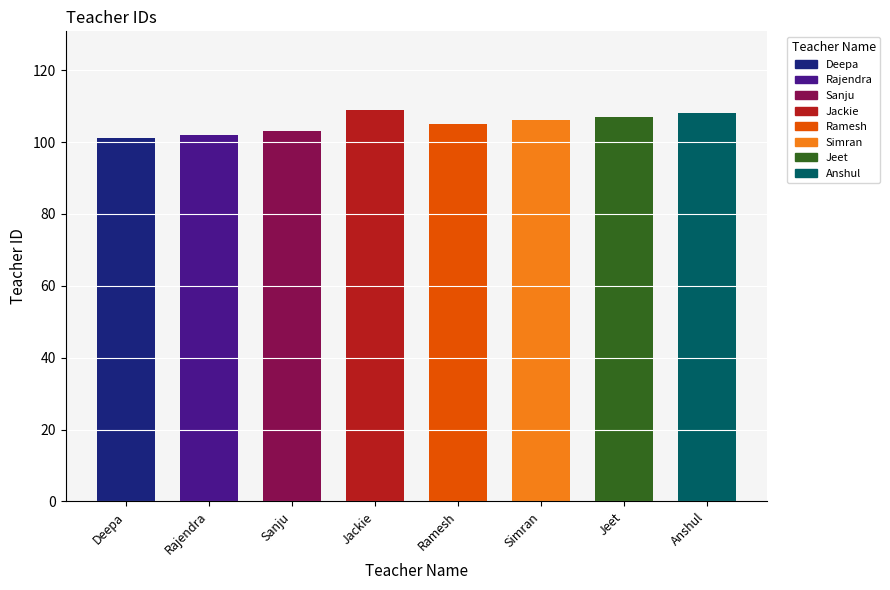

Count the number of categories in the chart.

8